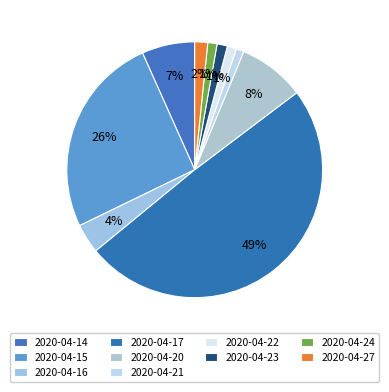

How many segments does this pie chart have?

10